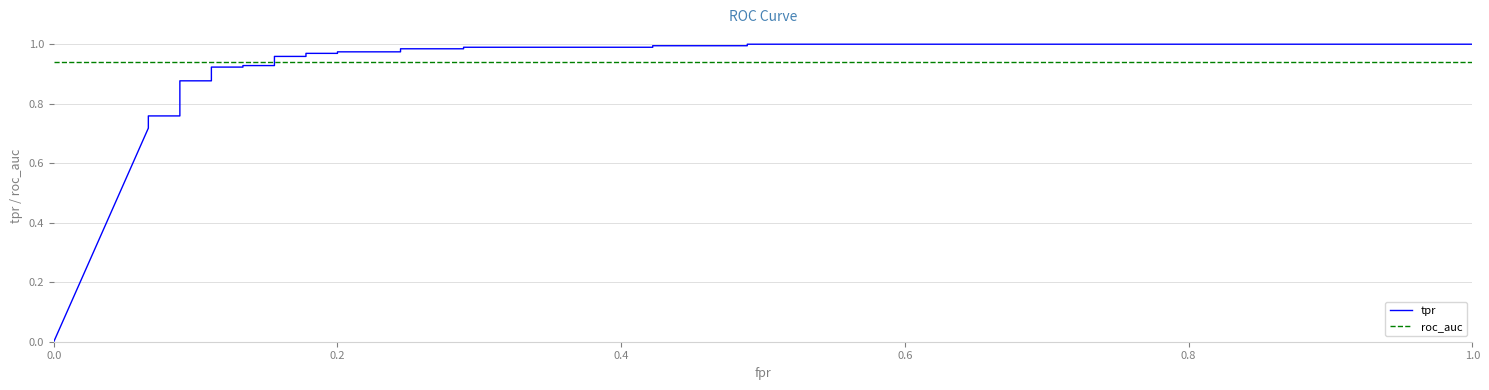

How many series are shown in this chart?

2